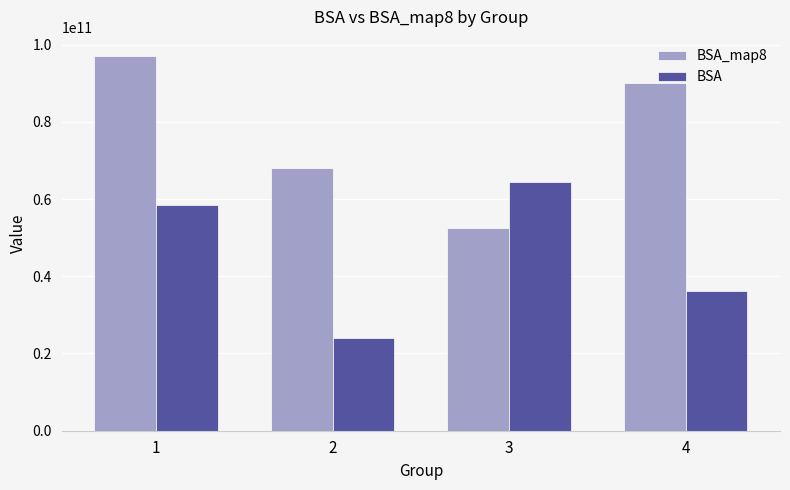

How many data points in BSA_map8 are less than 90061054945?

2